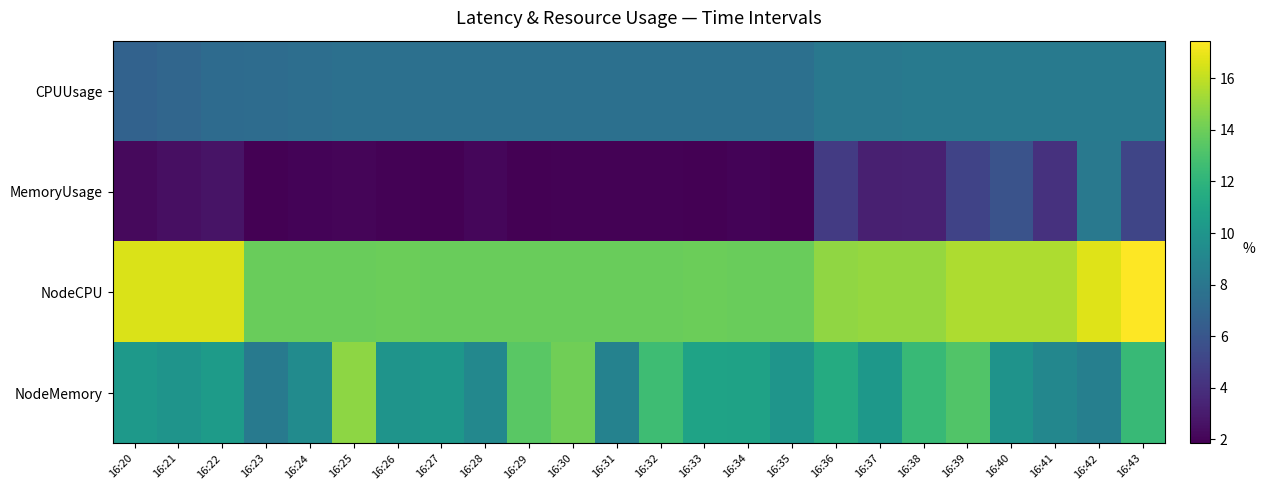

What is the greatest value displayed?

17.5